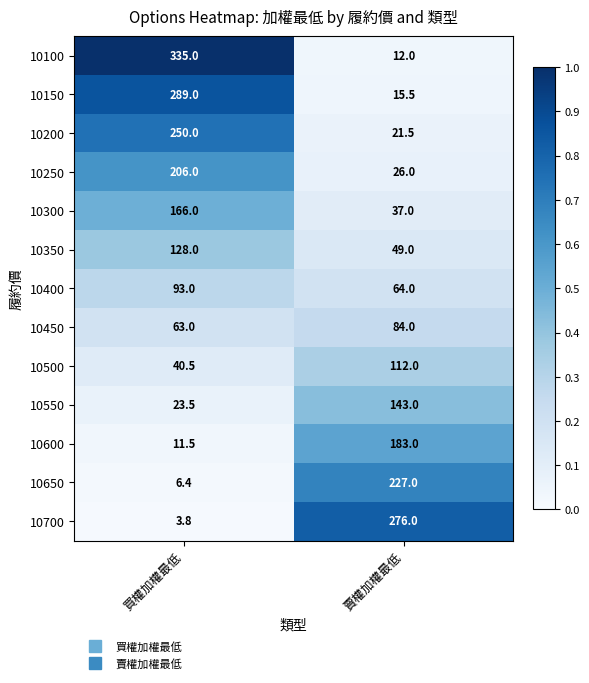

Reading left to right, what are all the values shown in this chart?

10100: 買權加權最低=335.0	賣權加權最低=12.0
10150: 買權加權最低=289.0	賣權加權最低=15.5
10200: 買權加權最低=250.0	賣權加權最低=21.5
10250: 買權加權最低=206.0	賣權加權最低=26.0
10300: 買權加權最低=166.0	賣權加權最低=37.0
10350: 買權加權最低=128.0	賣權加權最低=49.0
10400: 買權加權最低=93.0	賣權加權最低=64.0
10450: 買權加權最低=63.0	賣權加權最低=84.0
10500: 買權加權最低=40.5	賣權加權最低=112.0
10550: 買權加權最低=23.5	賣權加權最低=143.0
10600: 買權加權最低=11.5	賣權加權最低=183.0
10650: 買權加權最低=6.4	賣權加權最低=227.0
10700: 買權加權最低=3.8	賣權加權最低=276.0